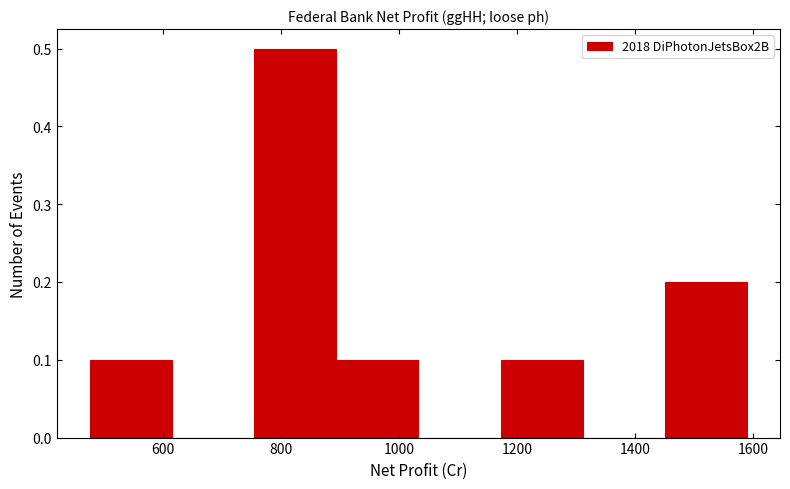

What is the height of the bar covering 760 to 900 on the x-axis? Neither the bar edges nor the heights are printed on the chart, so give them approximately, as read against the axes.

0.5